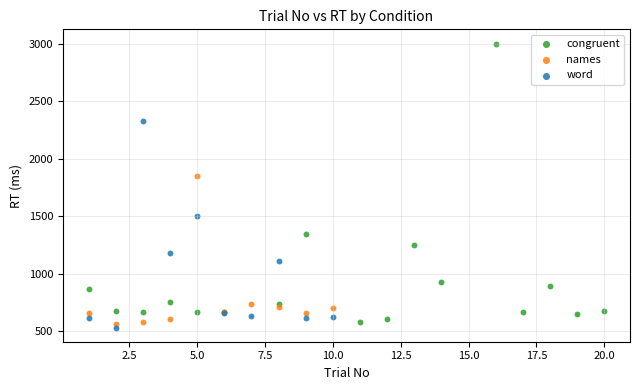

Which series reaches the maximum Y coordinate?

congruent